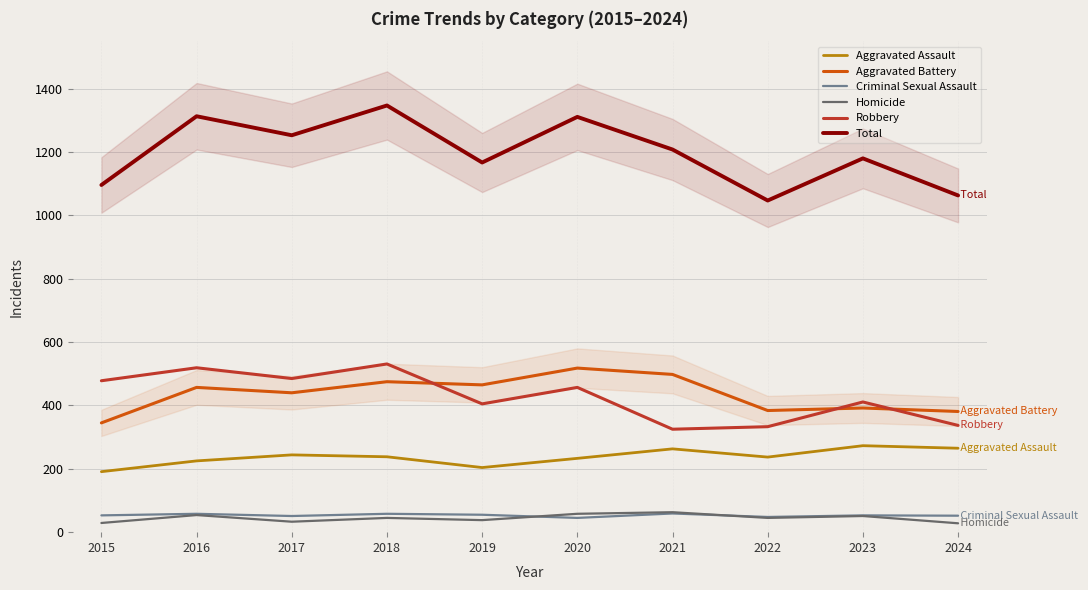

Where is the first local minimum for Robbery?

2017